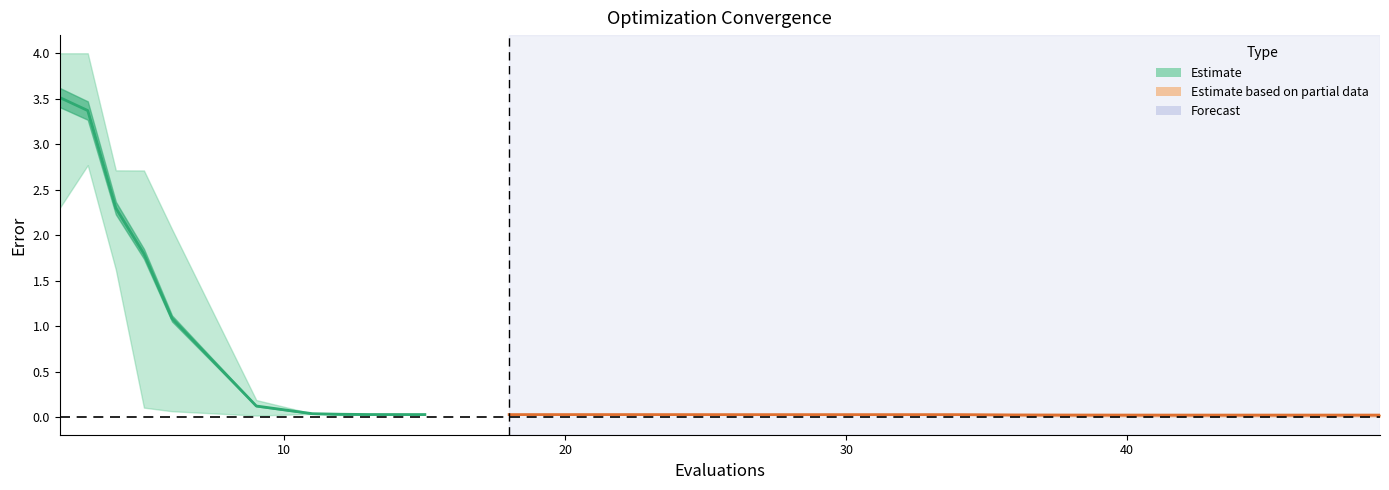

What is the total value across all series at 26?

0.1